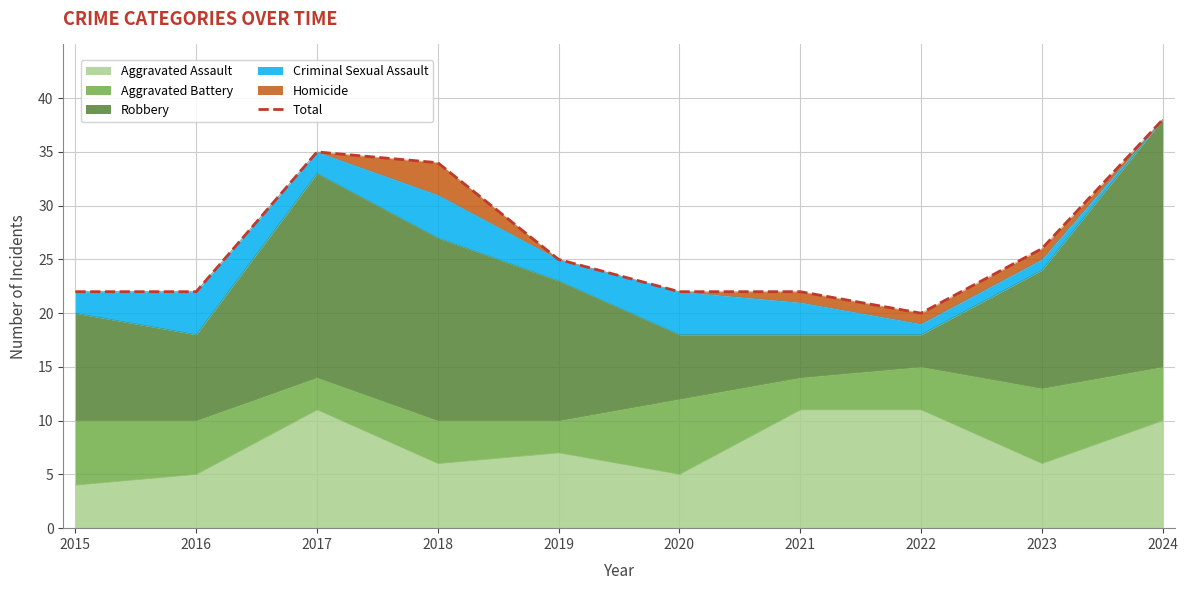

At which category does the data reach its first local peak?

2017